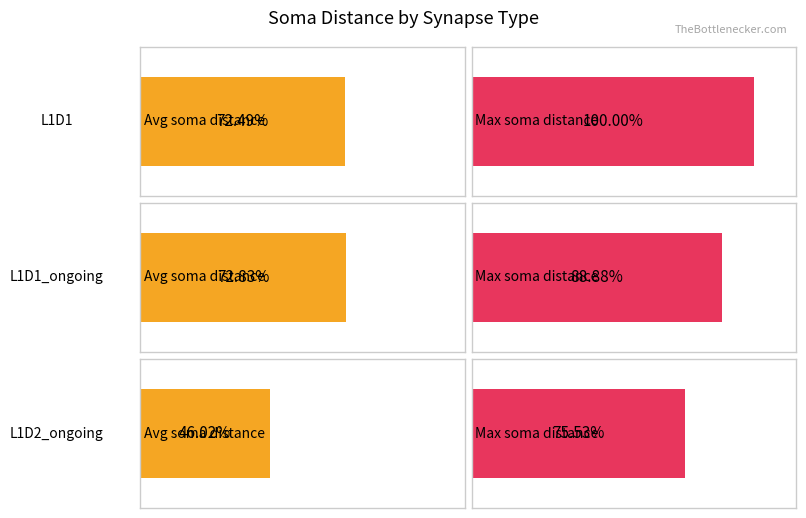

How many bars are there in each group?

2